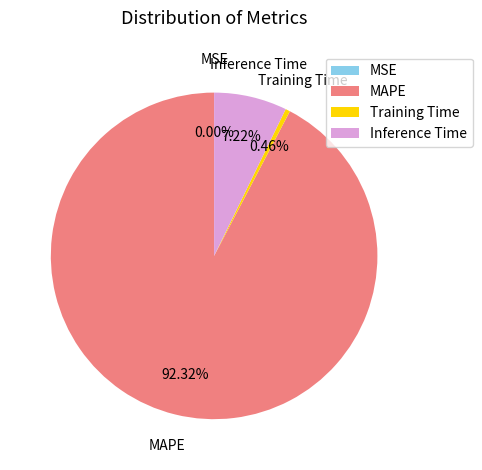

Which category has the biggest portion of the pie?

MAPE